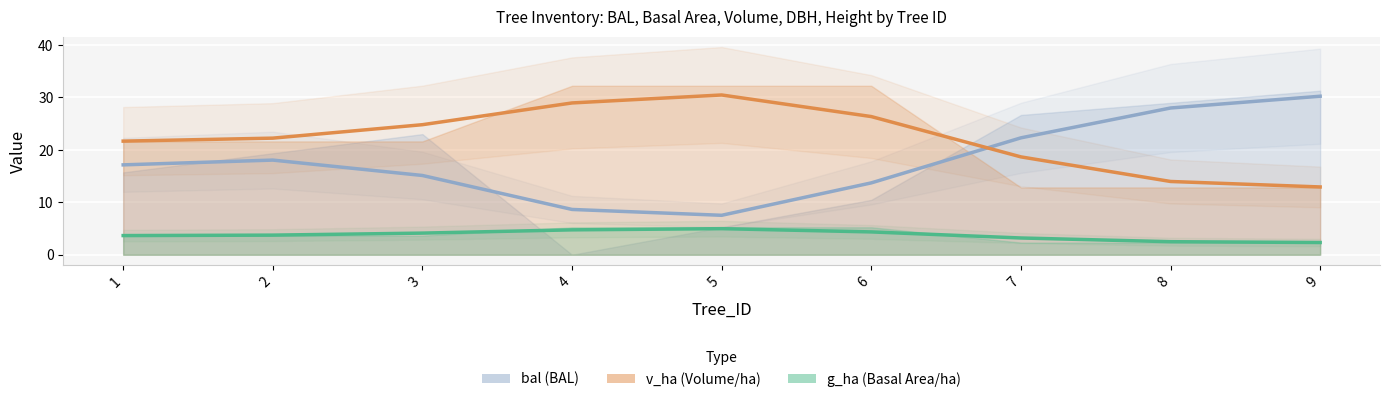

What is the minimum value shown in the chart?

2.3